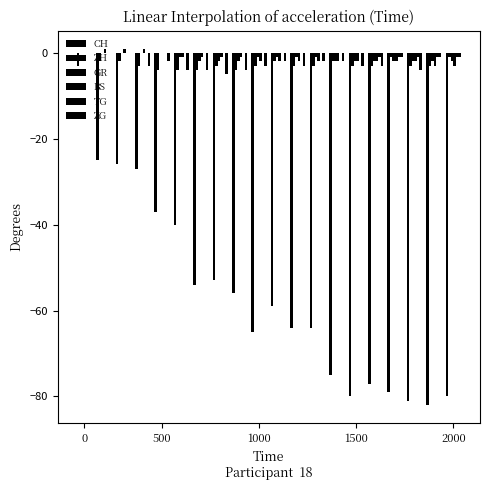

How many groups of bars are there?

20